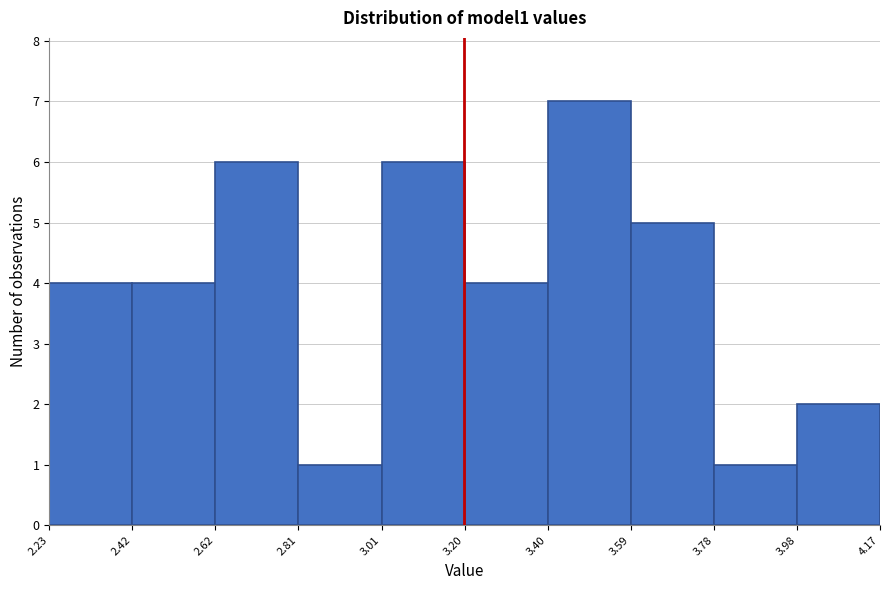

Reading left to right, transcribe this chart: for each bar, give the range it covers on the x-axis and its height. The values are not printed on the chart, so give them approximately, as read against the axis.

2.23 to 2.42: 4
2.42 to 2.62: 4
2.62 to 2.81: 6
2.81 to 3.01: 1
3.01 to 3.20: 6
3.20 to 3.40: 4
3.40 to 3.59: 7
3.59 to 3.78: 5
3.78 to 3.98: 1
3.98 to 4.17: 2